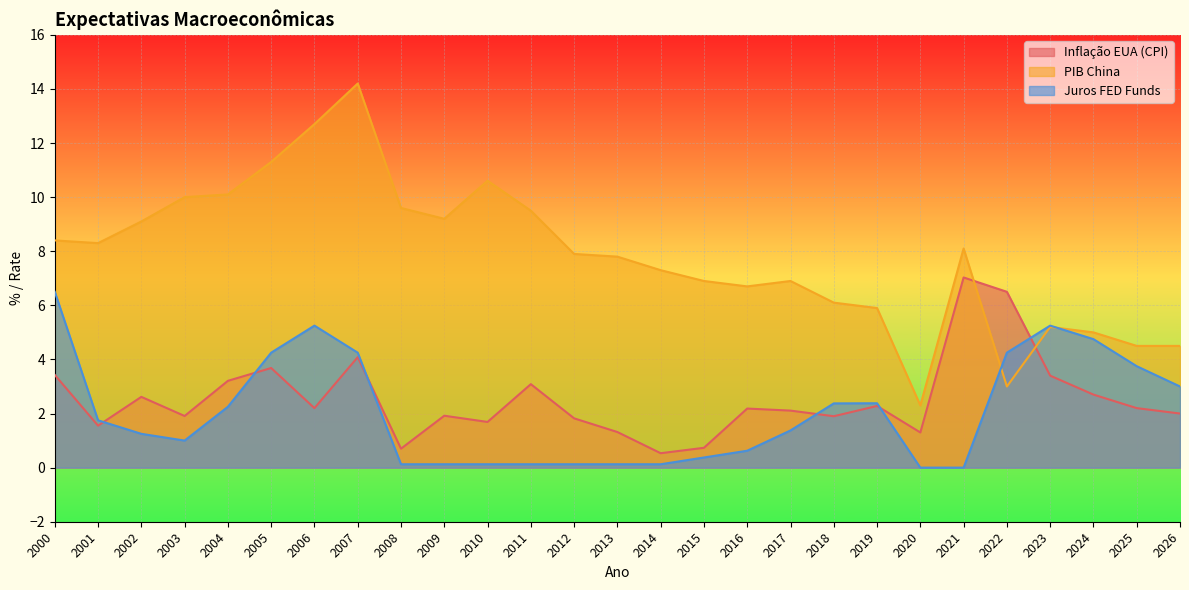

Which series has the widest spread of values?

PIB China